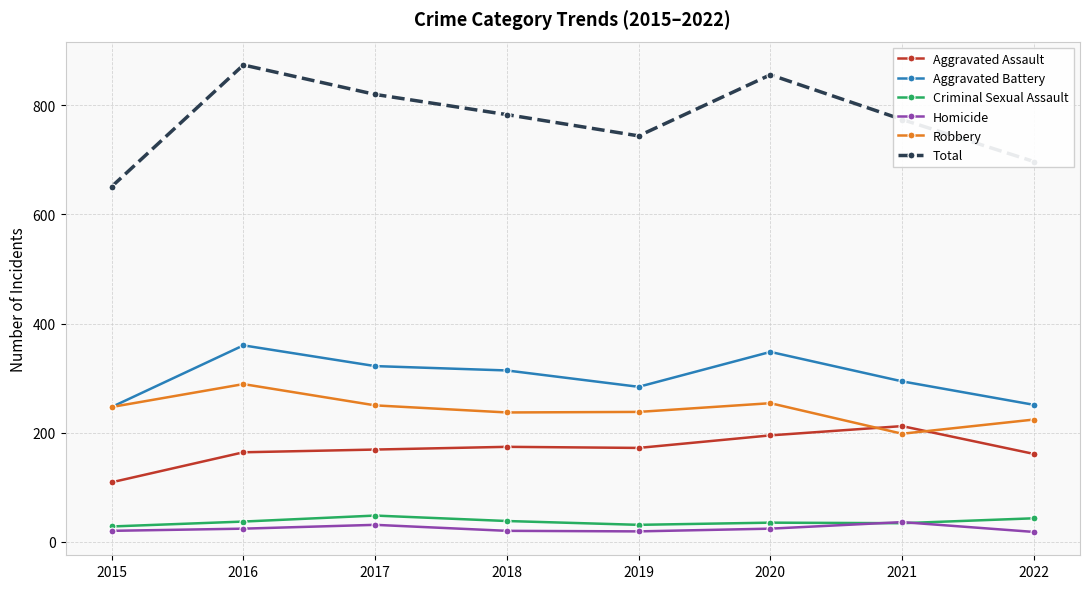

Is it true that Robbery equals 354 at 2018?

False